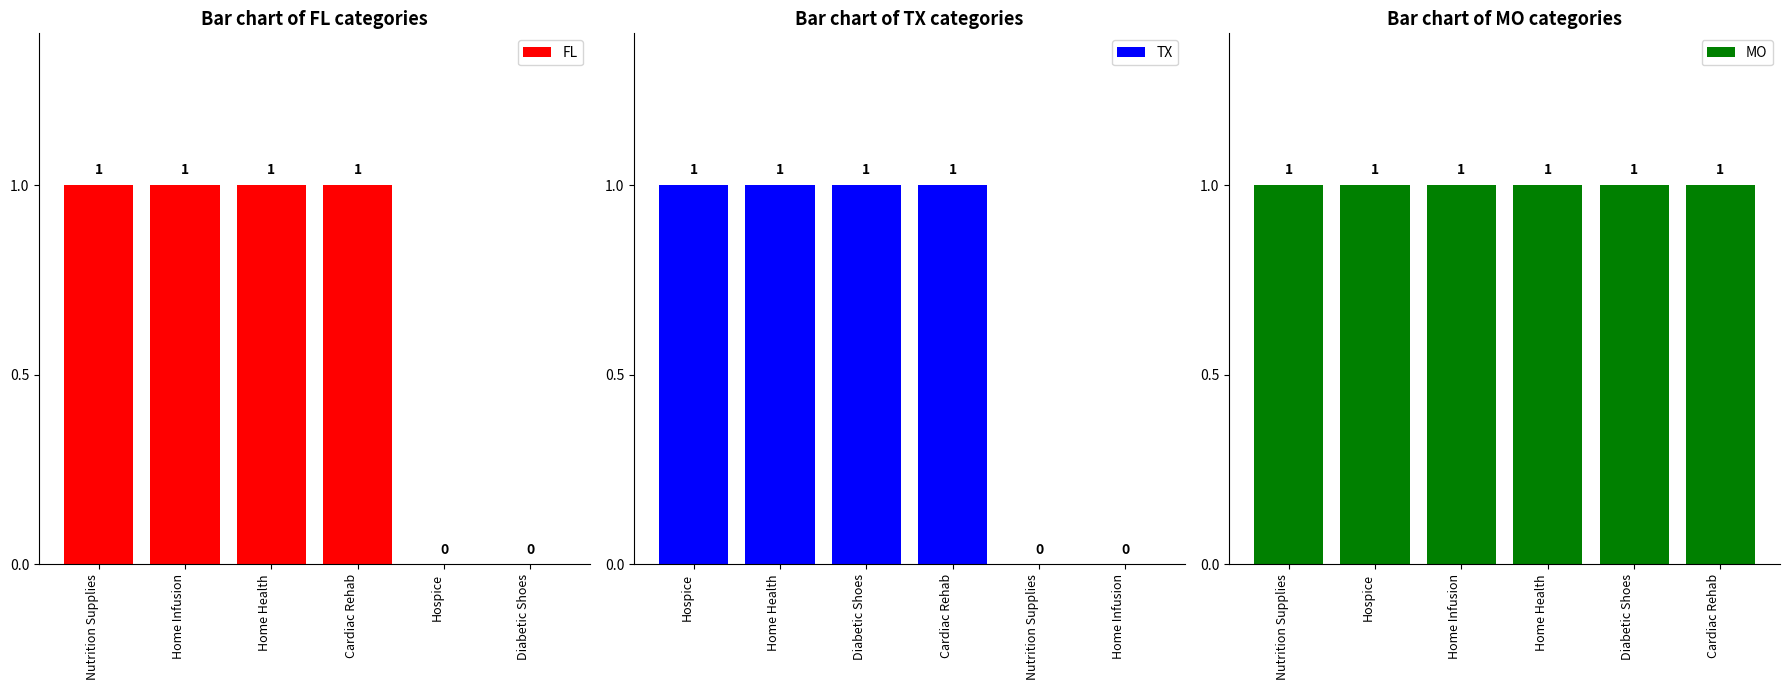

How many groups of bars are there?

6